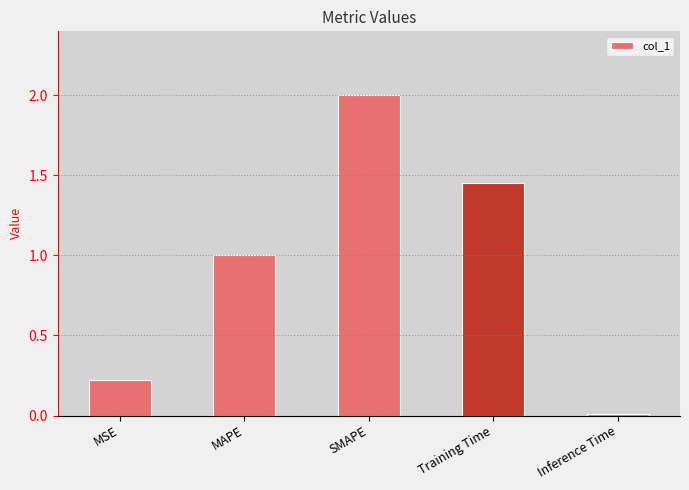

Which label corresponds to the smallest value in the chart?

Inference Time